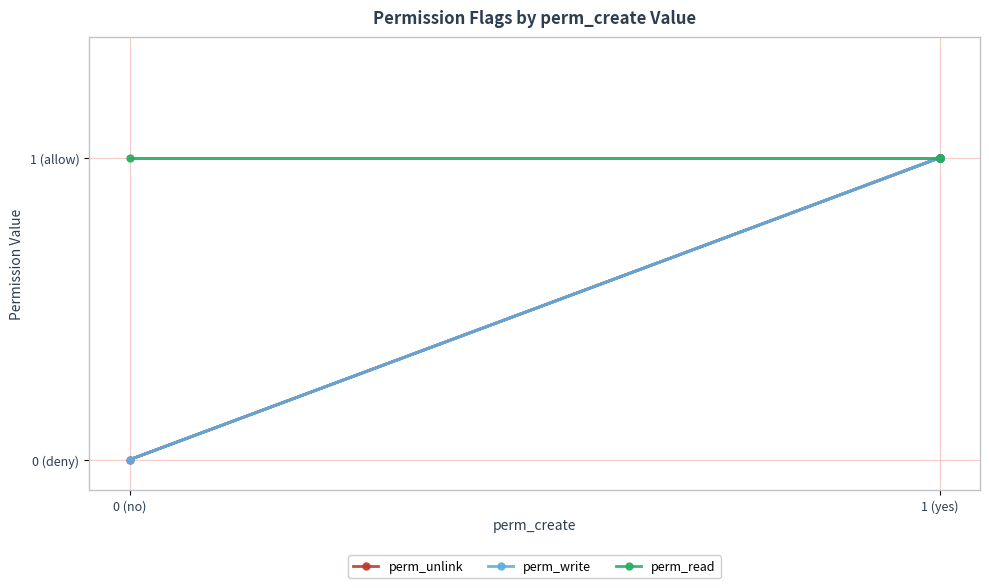

How many positive values does the perm_unlink series have?

5